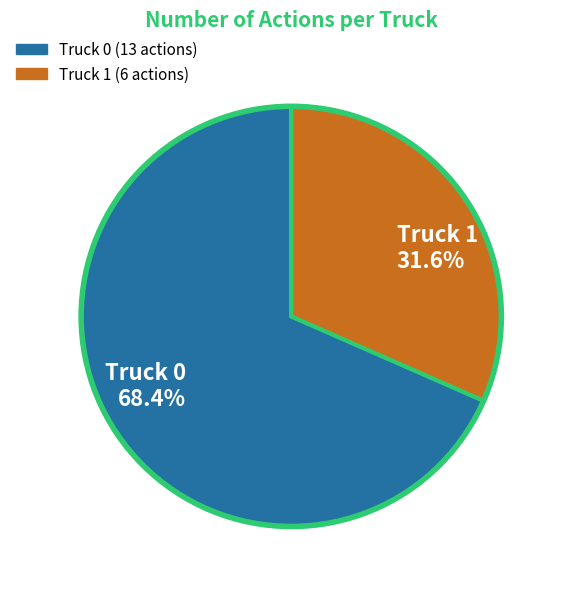

To the nearest percent, what percentage of the pie is Truck 0?

68%